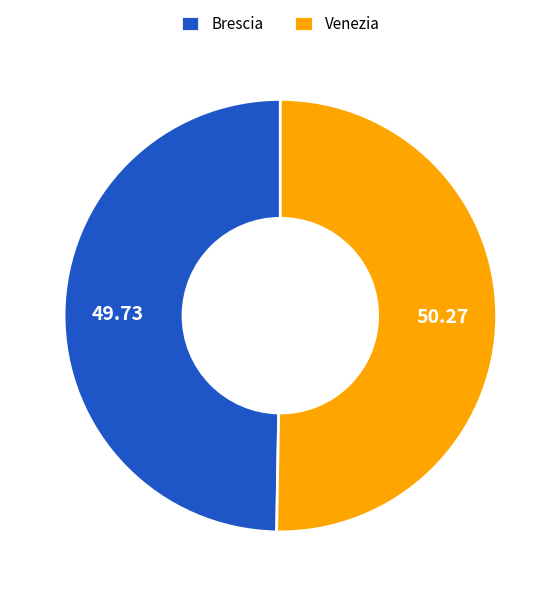

The Venezia slice represents 50% of the pie. True or false?

True